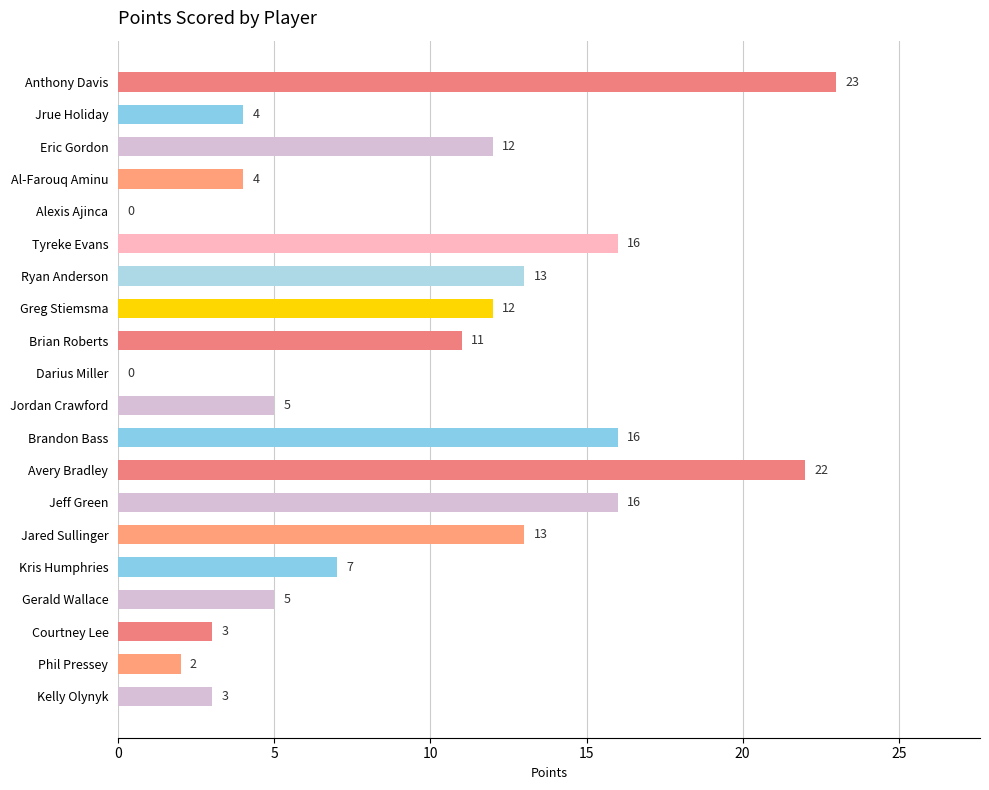

Approximately how many times larger is the value at Jared Sullinger compared to Eric Gordon?

1.1